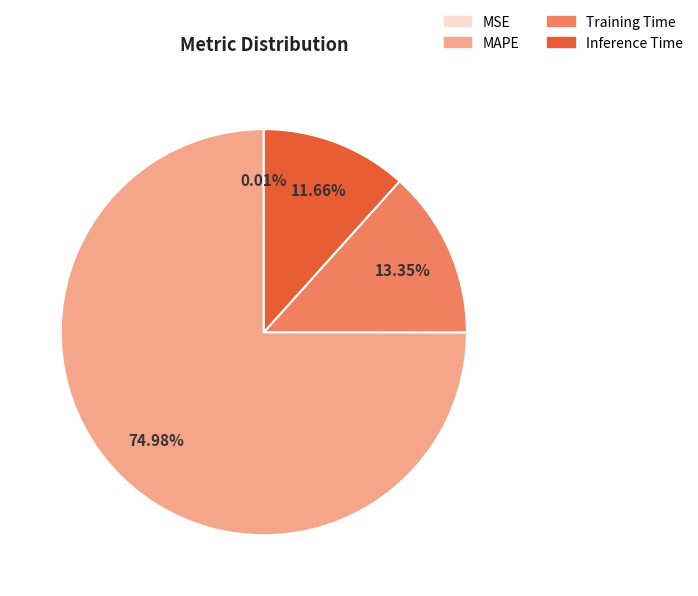

Approximately how many times larger is the value at MAPE compared to Inference Time?

6.4